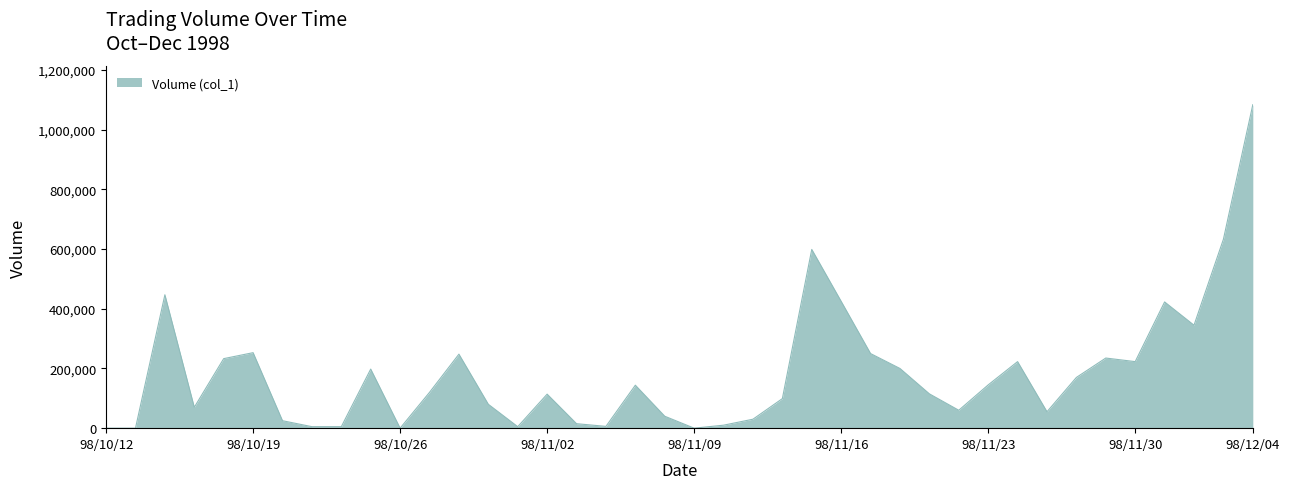

What is the greatest value displayed?

1084000